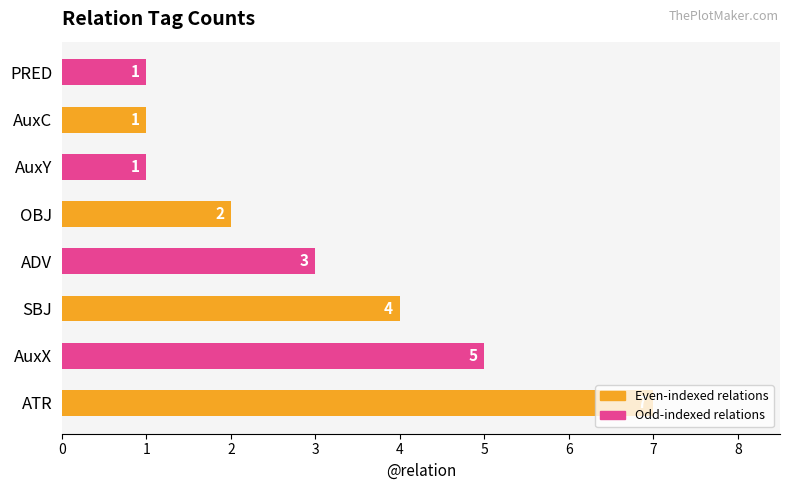

How many data points are less than 3?

4